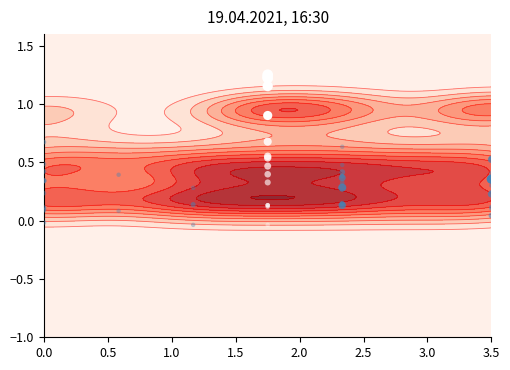

How many data points in surprise0 are above 0?

8